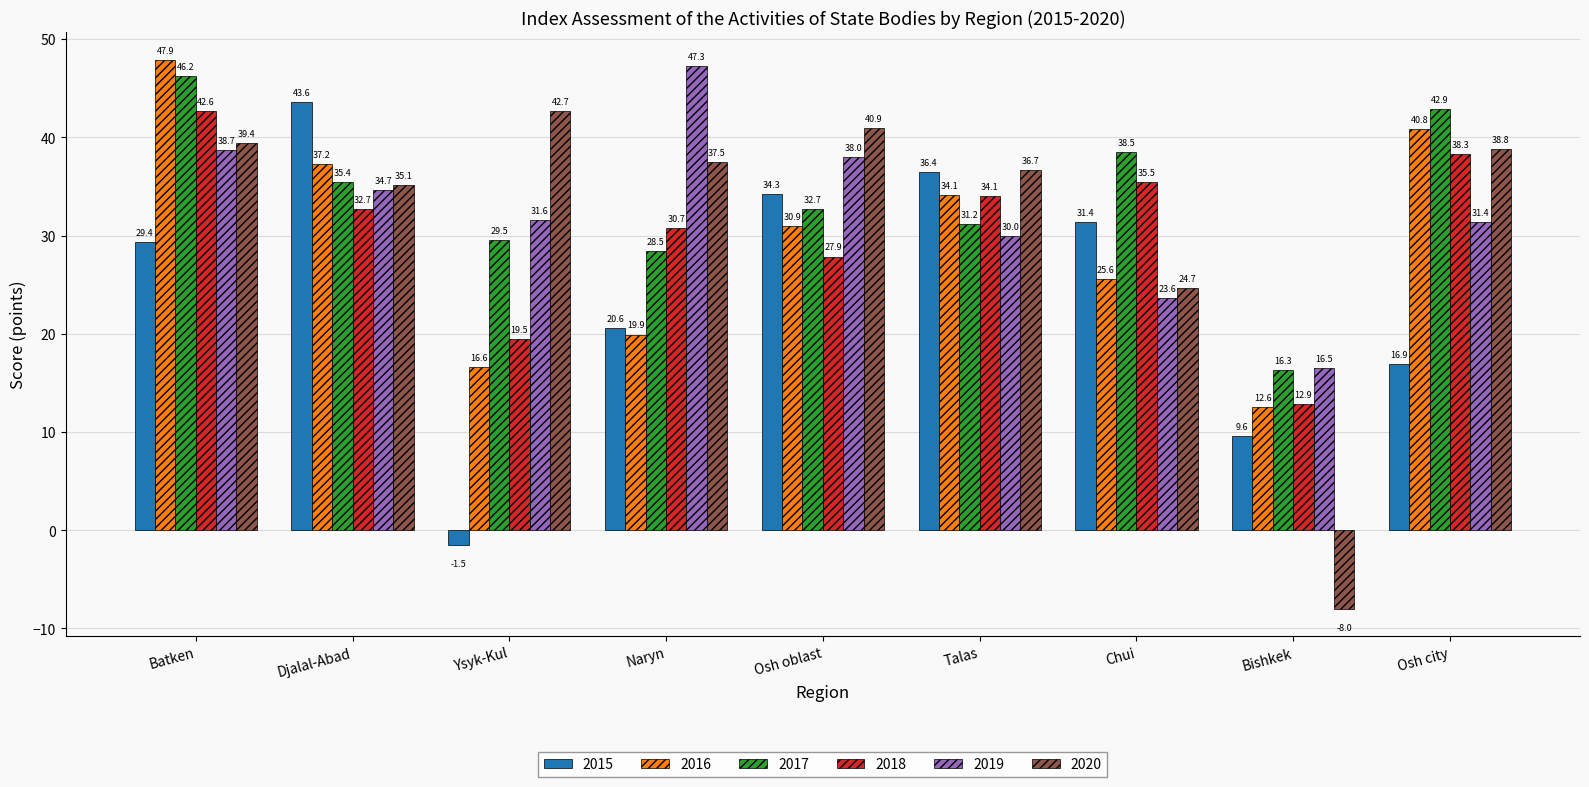

At how many categories does at least one series exceed -2?

9